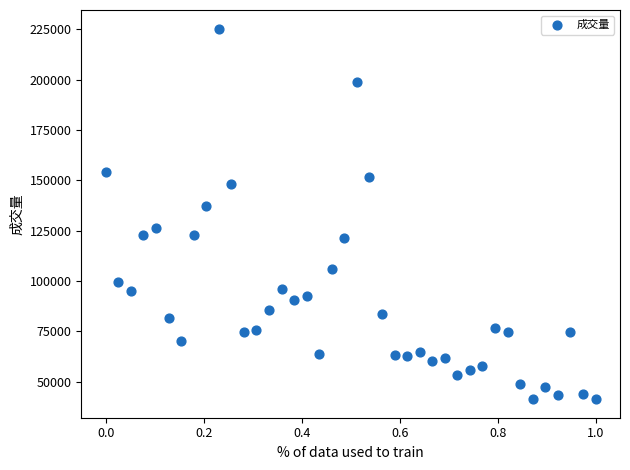

What Y value in the scatter plot is closest to 133368?

137282